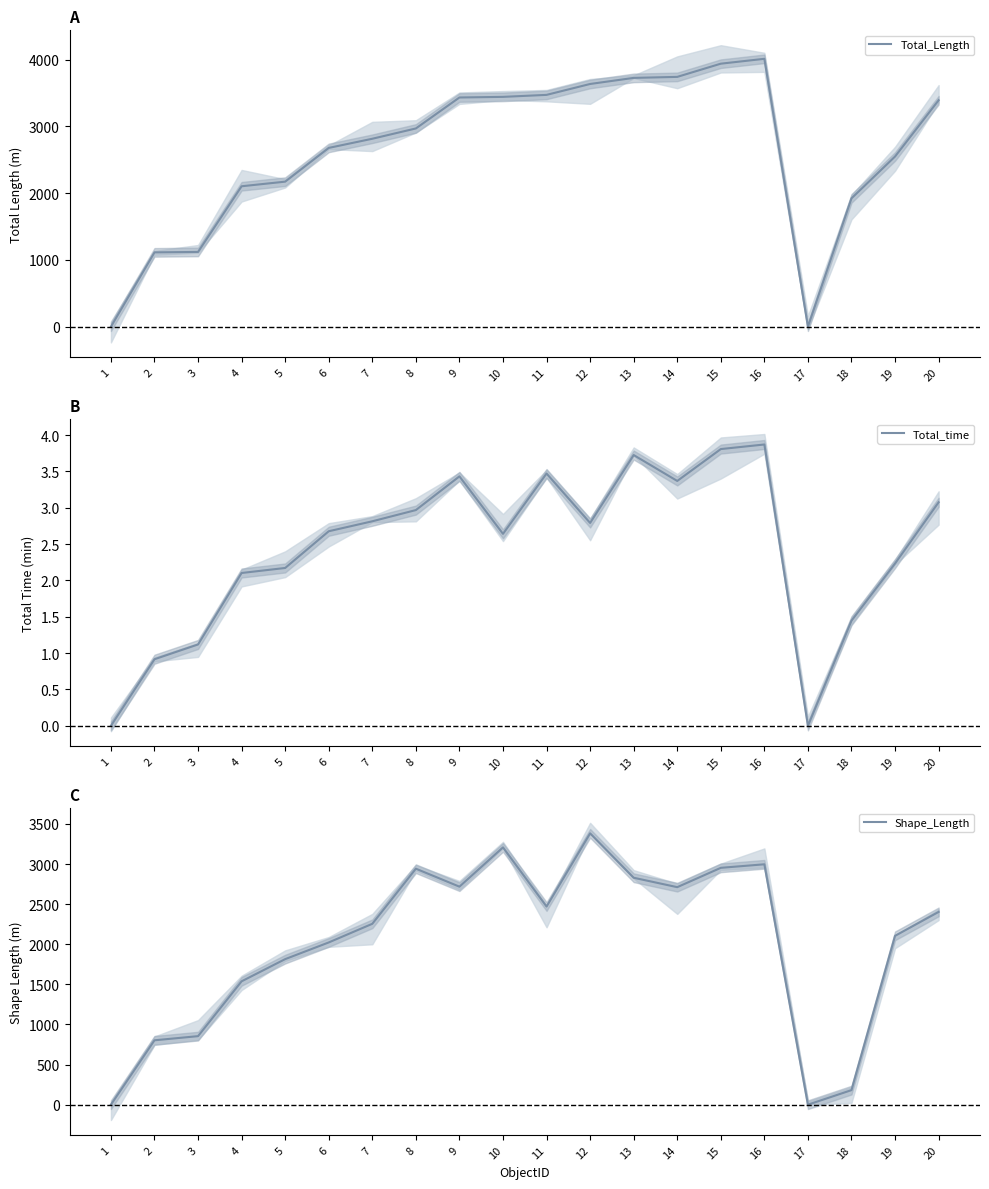

How many categories are shown in the chart?

20